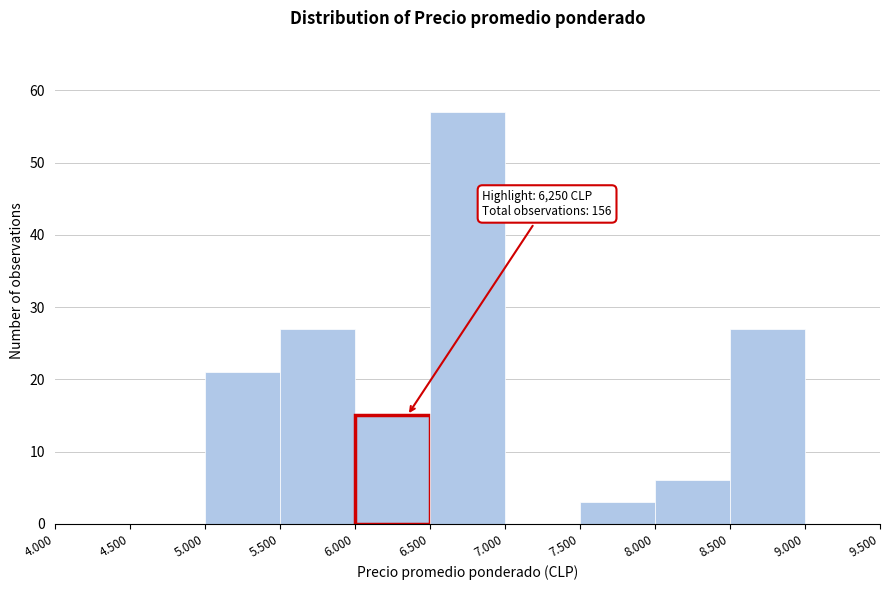

Reading right to left, what are all the values shown in this chart?

9.000=0	8.500=27	8.000=6	7.500=3	7.000=0	6.500=57	6.000=15	5.500=27	5.000=21	4.500=0	4.000=0